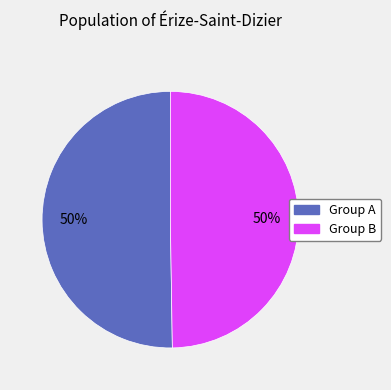

How many segments does this pie chart have?

2